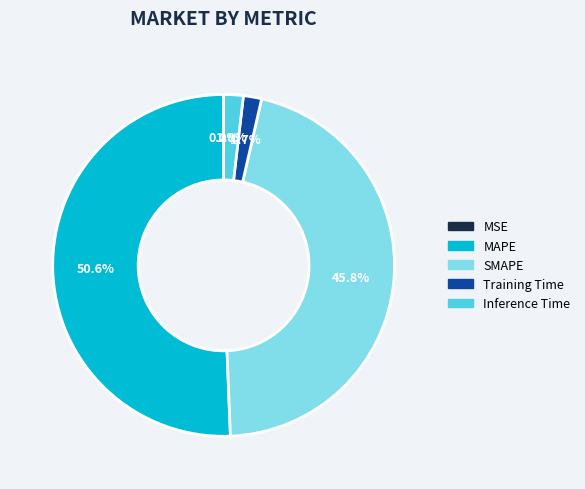

Does MAPE represent more than half of the total?

Yes